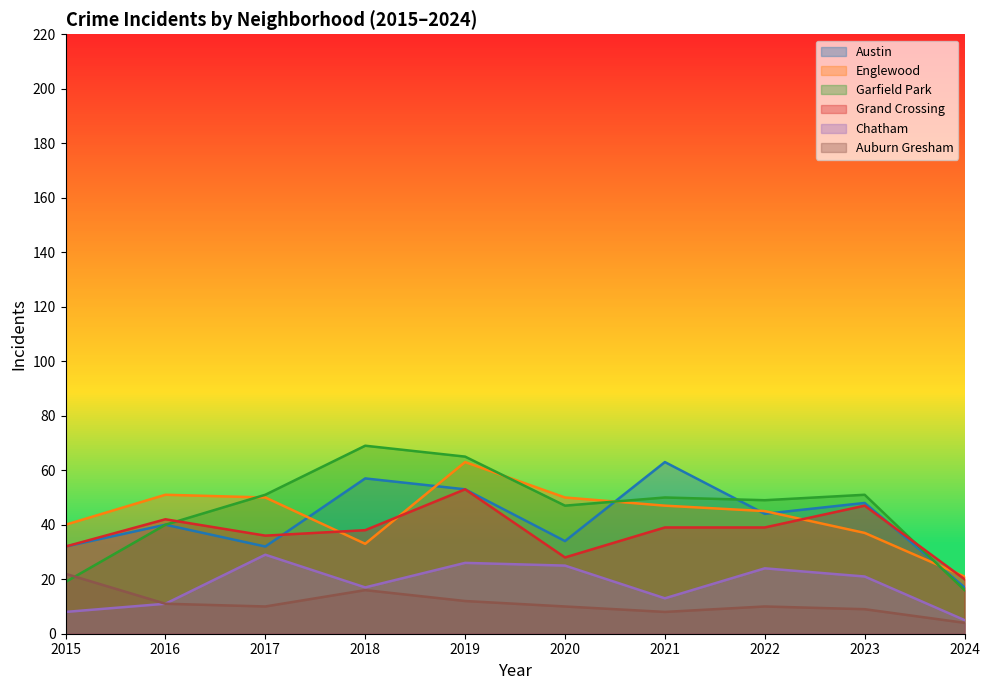

What is the total value across all series at 2015?

153